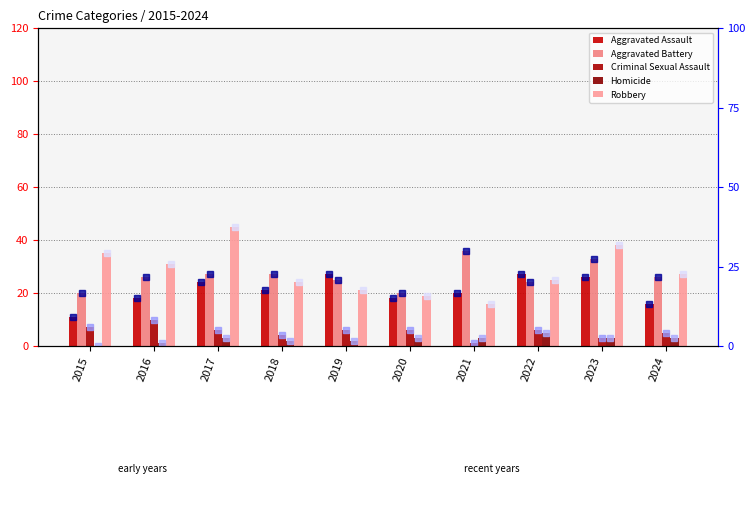

What is the maximum value shown in the chart?

45